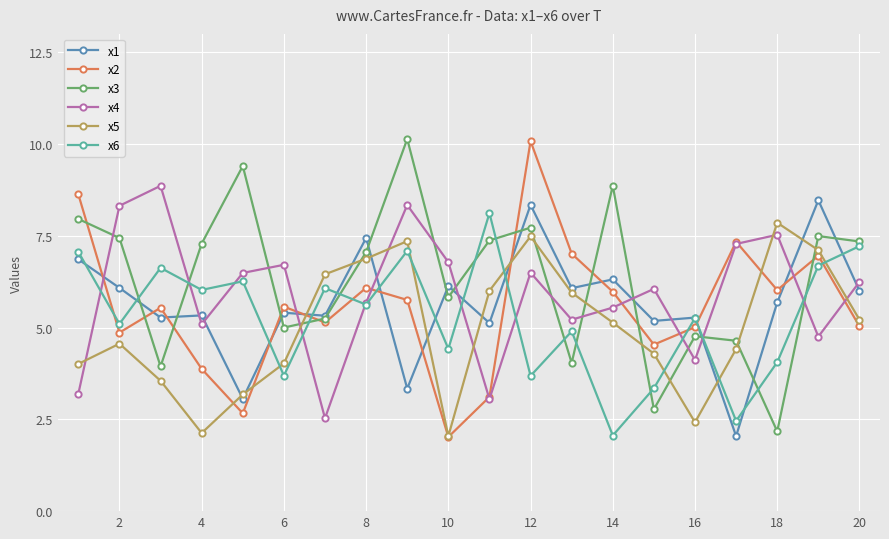

What is the maximum value shown in the chart?

10.1